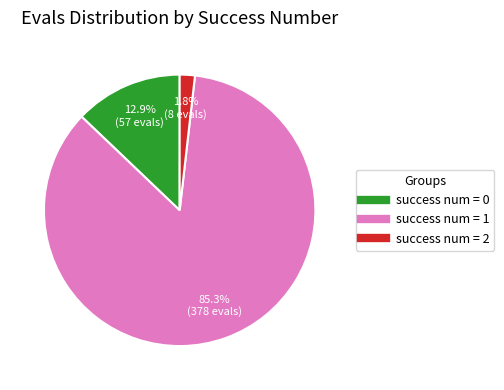

Does any single category account for the majority?

Yes